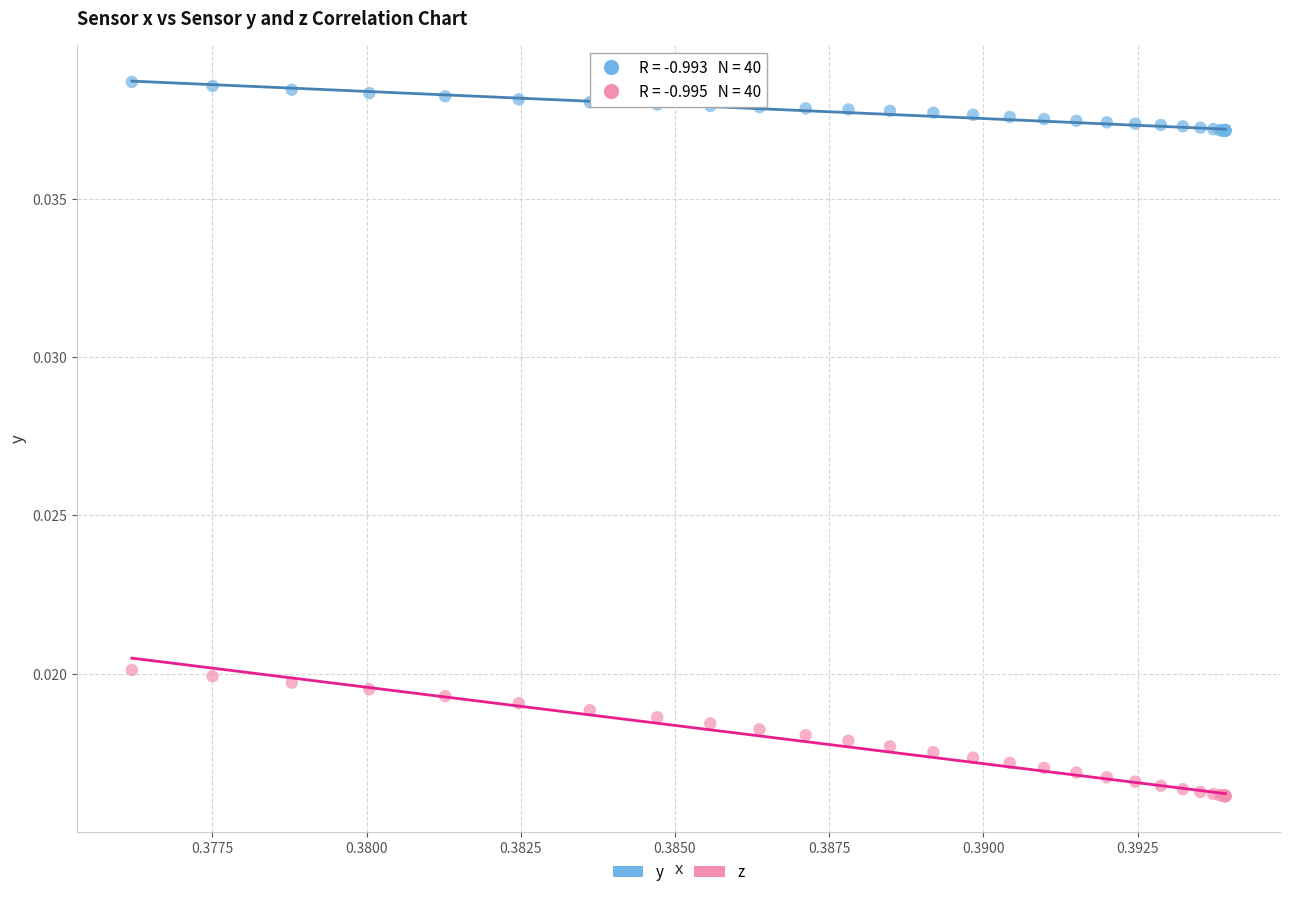

Which series contains the lowest Y value?

z